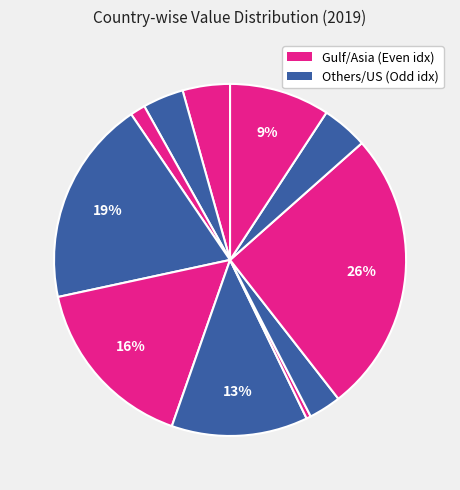

How many slices are in this pie chart?

11